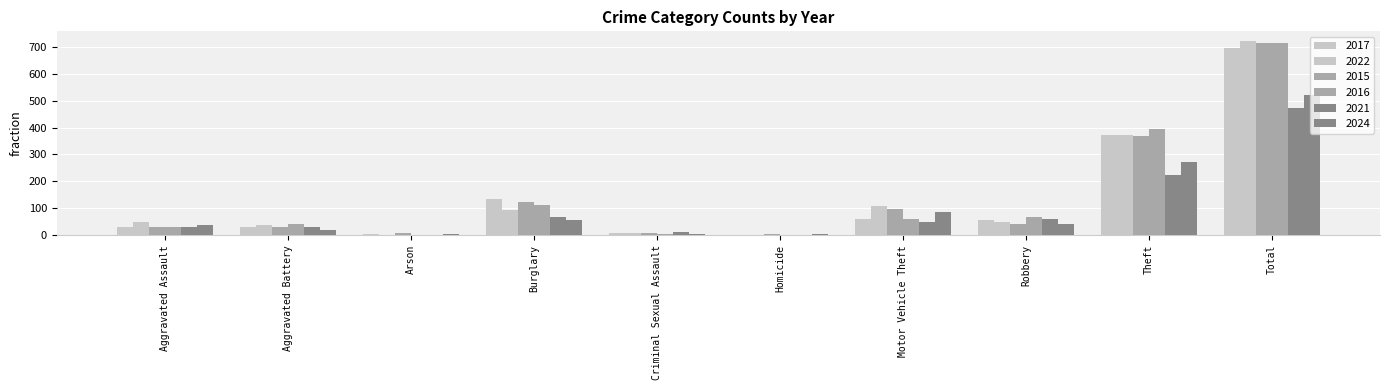

Read the 2016 value at Robbery, to the nearest 100.

100